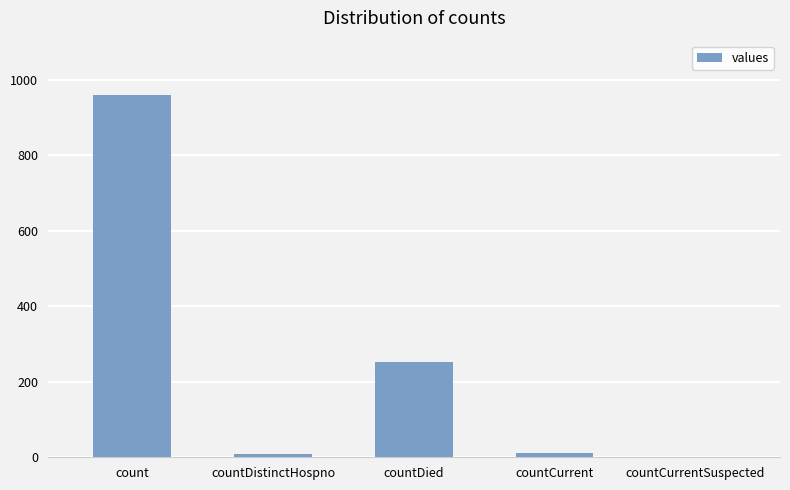

What is the maximum value shown in the chart?

959